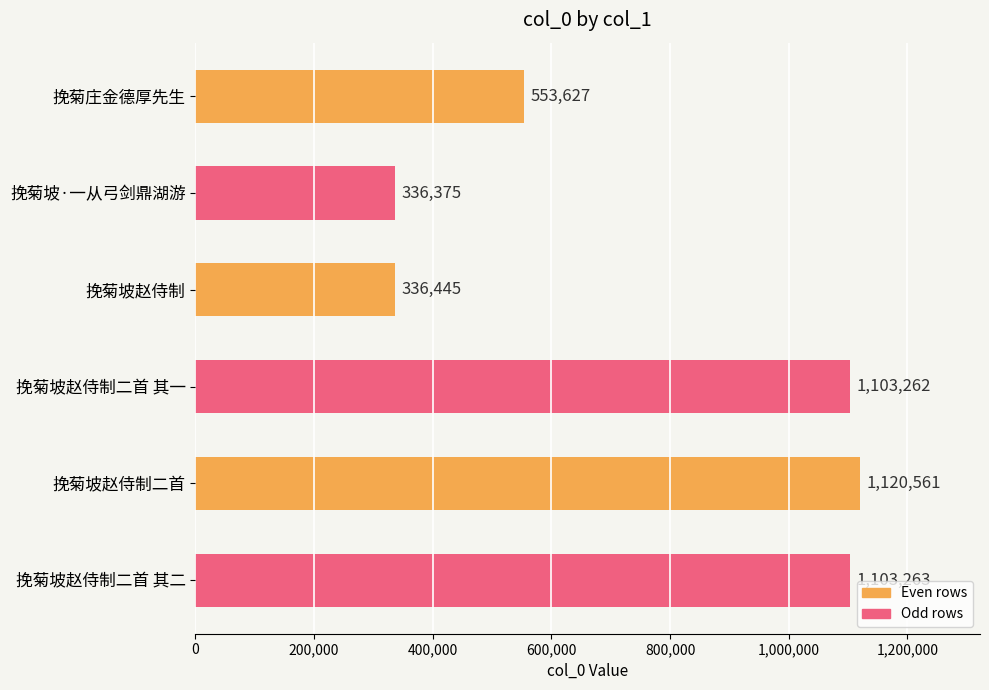

What is the label of the 1st bar from the bottom?

挽菊坡赵侍制二首 其二